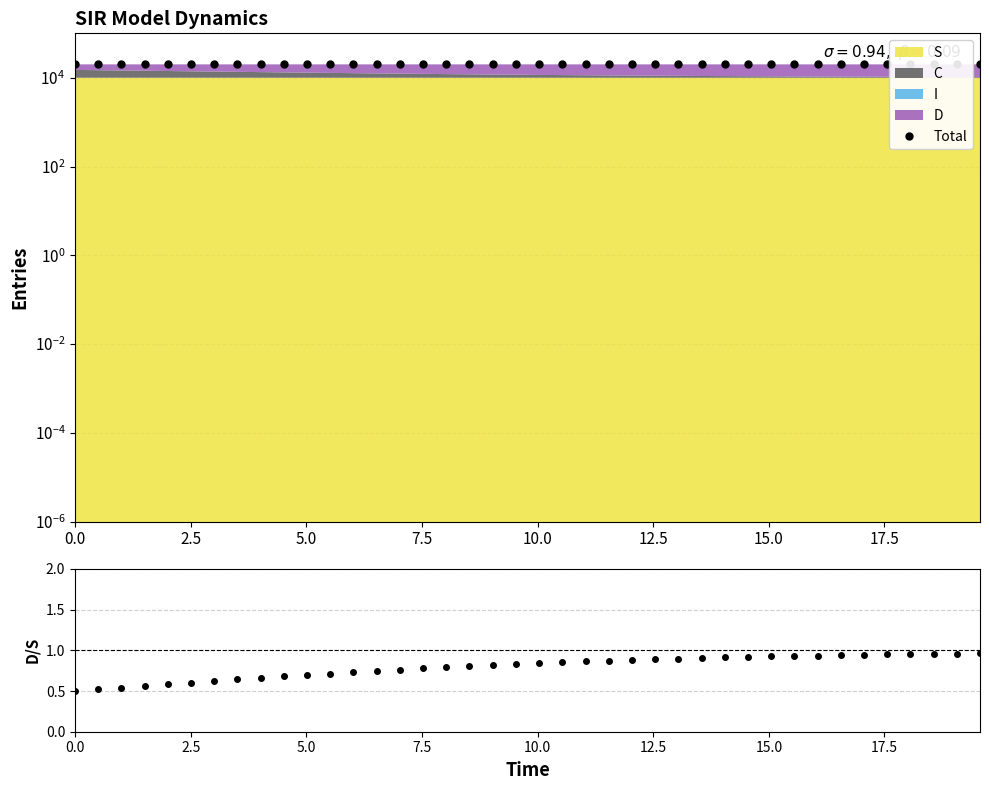

What is the average value of the Total series?

20000.0